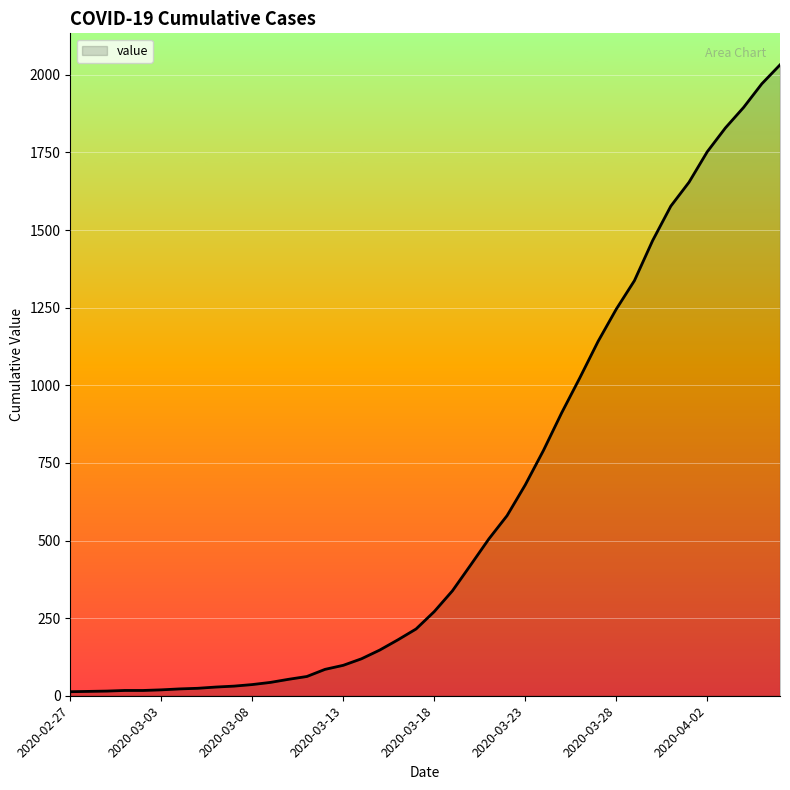

What is the difference between the maximum and minimum values?

2019